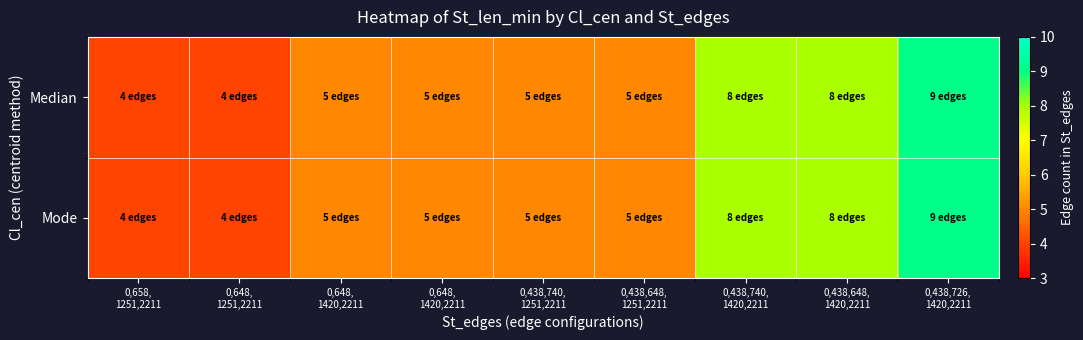

Which series has the largest range (max minus min)?

Median